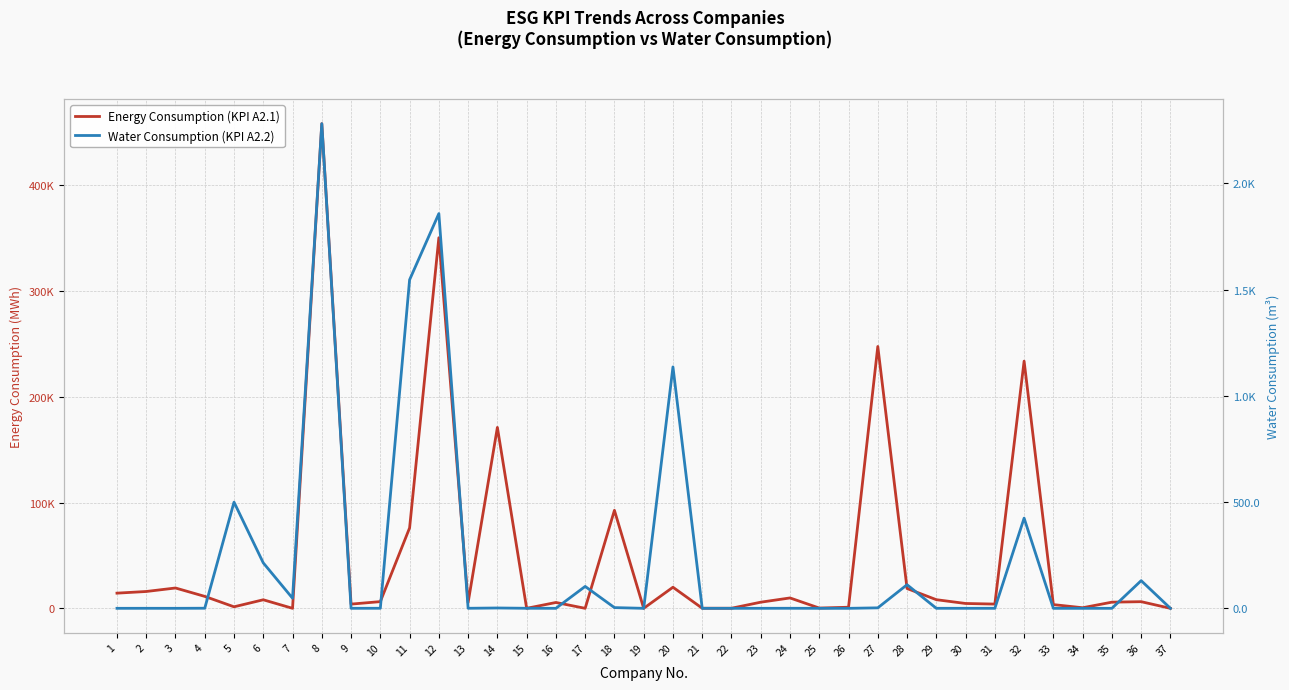

What is the difference between the maximum and second lowest values in the Water Consumption (KPI A2.2) series?

2280.4